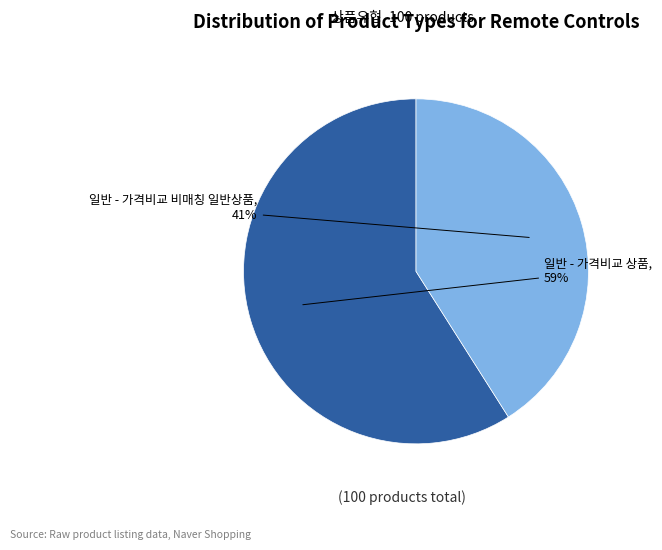

Is there any slice that represents more than half of the pie?

Yes